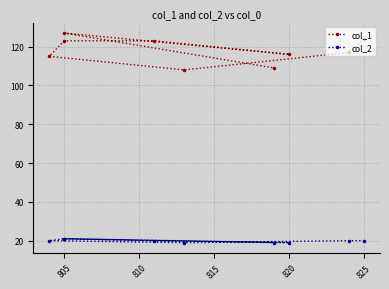

Is it true that col_2 equals 33 at 805?

False